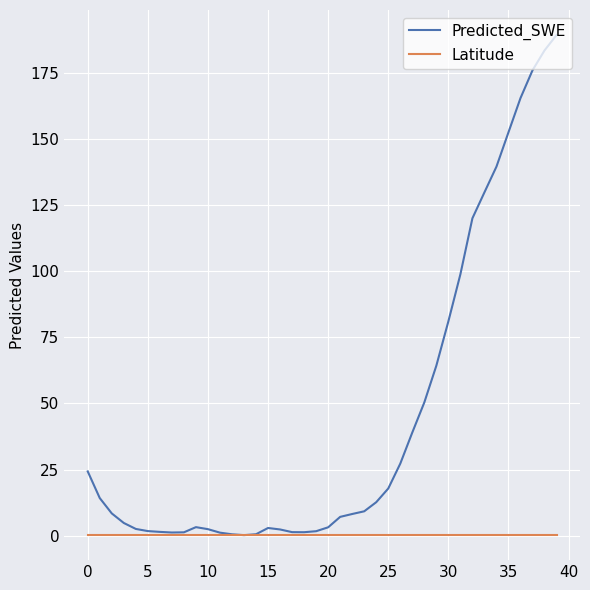

List the series in order of their overall mean, lowest first.

Latitude, Predicted_SWE